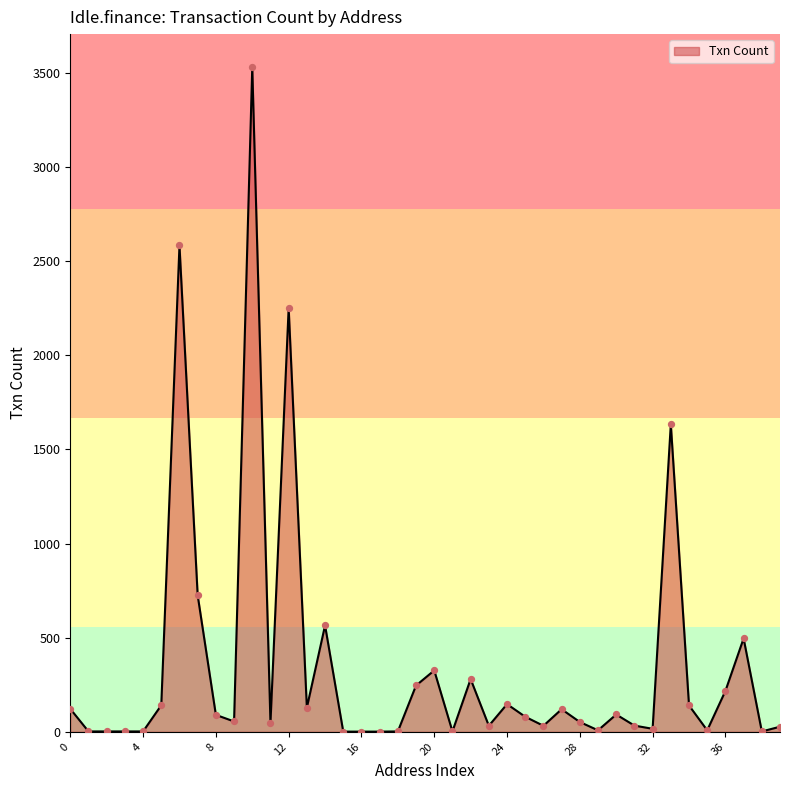

What is the maximum value shown in the chart?

3529